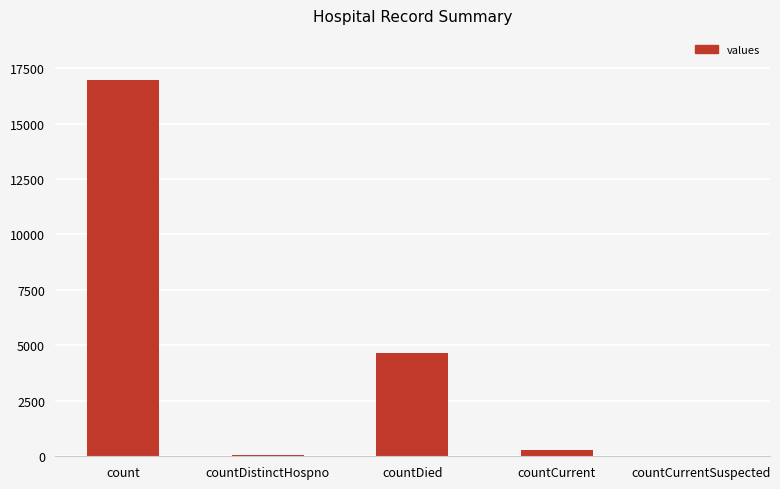

True or false: the data shows 24542 at count.

False